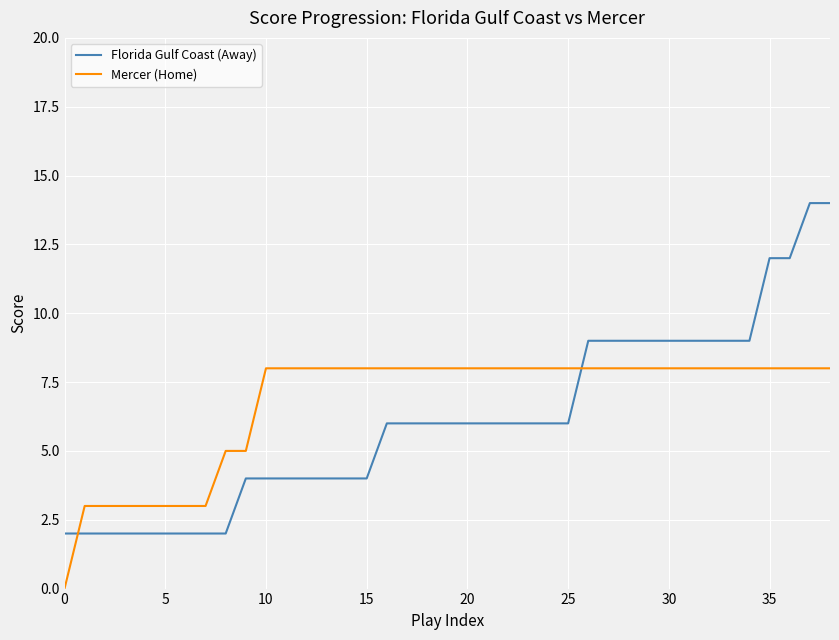

Reading right to left, extract all data points from this chart.

Florida Gulf Coast (Away): 14	14	12	12	9	9	9	9	9	9	9	9	9	6	6	6	6	6	6	6	6	6	6	4	4	4	4	4	4	4	2	2	2	2	2	2	2	2	2
Mercer (Home): 8	8	8	8	8	8	8	8	8	8	8	8	8	8	8	8	8	8	8	8	8	8	8	8	8	8	8	8	8	5	5	3	3	3	3	3	3	3	0